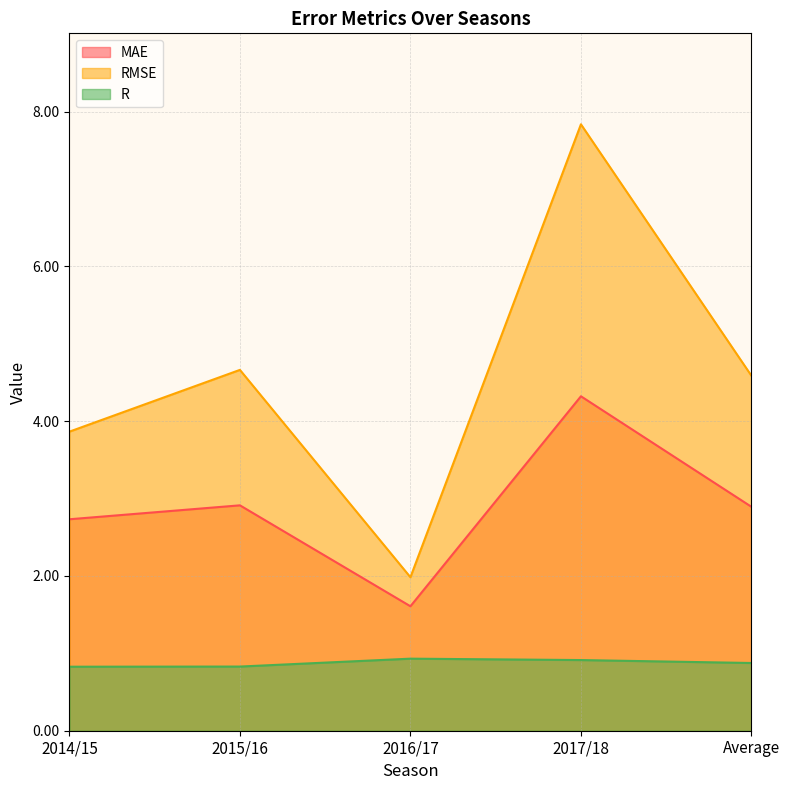

What are all the series names shown in the legend?

MAE, RMSE, R